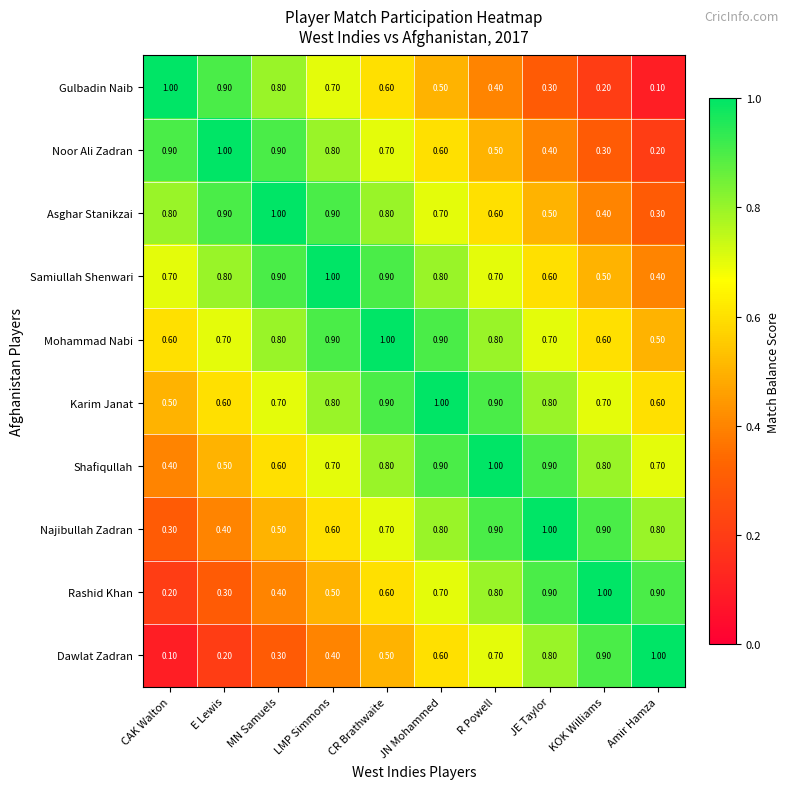

What is the difference between the maximum and second lowest values in the Rashid Khan series?

0.7